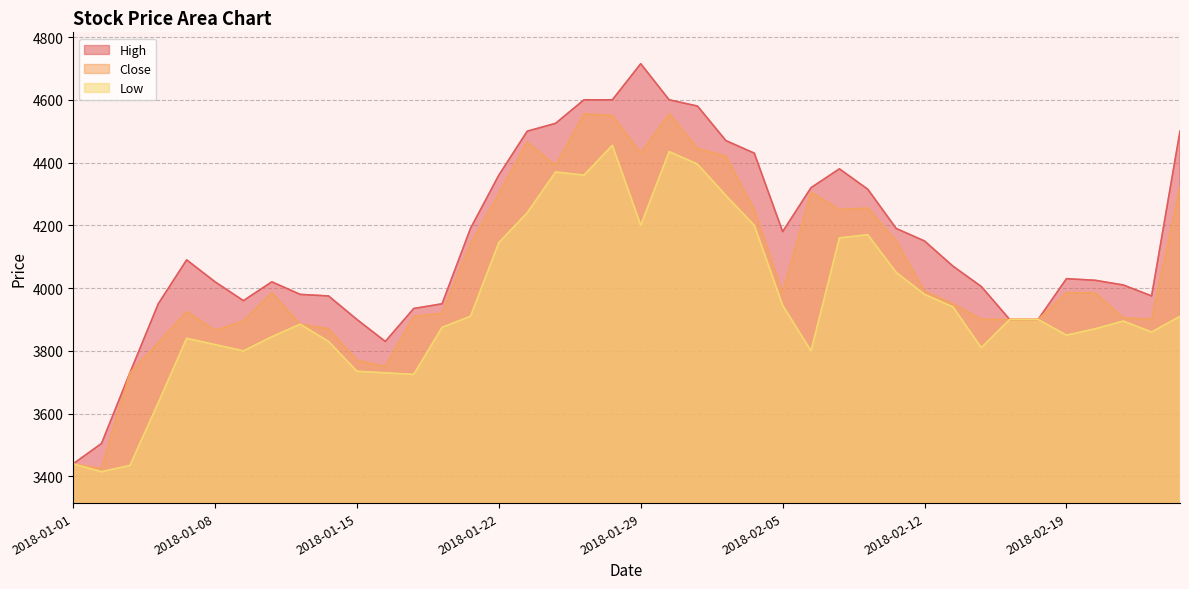

Reading right to left, list all the values displayed in this chart.

Close: 4320	3900	3905	3985	3985	3900	3900	3900	3950	3990	4150	4255	4250	4305	3985	4250	4420	4445	4555	4430	4550	4555	4390	4465	4300	4140	3920	3910	3750	3770	3870	3885	3985	3895	3865	3925	3825	3730	3425	3440
High: 4500	3975	4010	4025	4030	3900	3900	4005	4070	4150	4190	4315	4380	4320	4180	4430	4470	4580	4600	4715	4600	4600	4525	4500	4360	4190	3950	3935	3830	3900	3975	3980	4020	3960	4020	4090	3950	3730	3505	3440
Low: 3910	3860	3895	3870	3850	3900	3900	3810	3940	3980	4050	4170	4160	3800	3945	4200	4295	4395	4435	4200	4455	4360	4370	4240	4145	3910	3875	3725	3730	3735	3830	3885	3845	3800	3820	3840	3635	3435	3415	3440